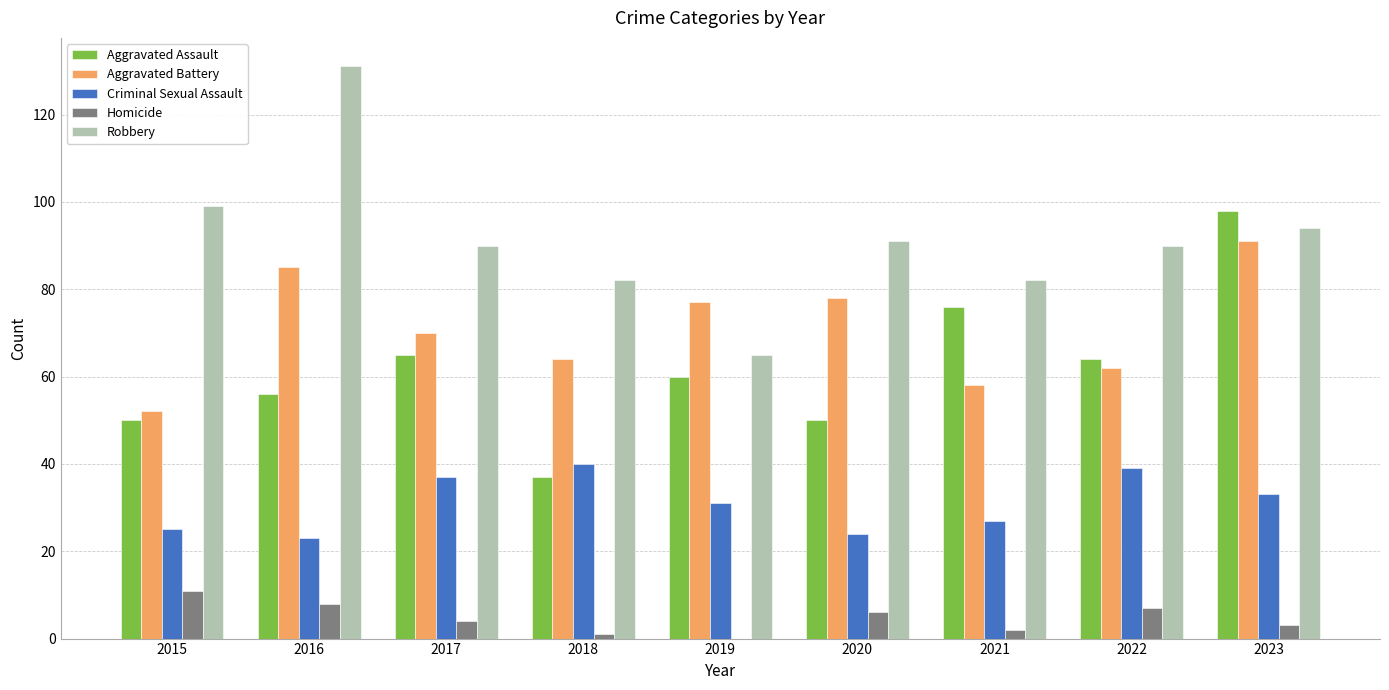

Which series has the largest range (max minus min)?

Robbery